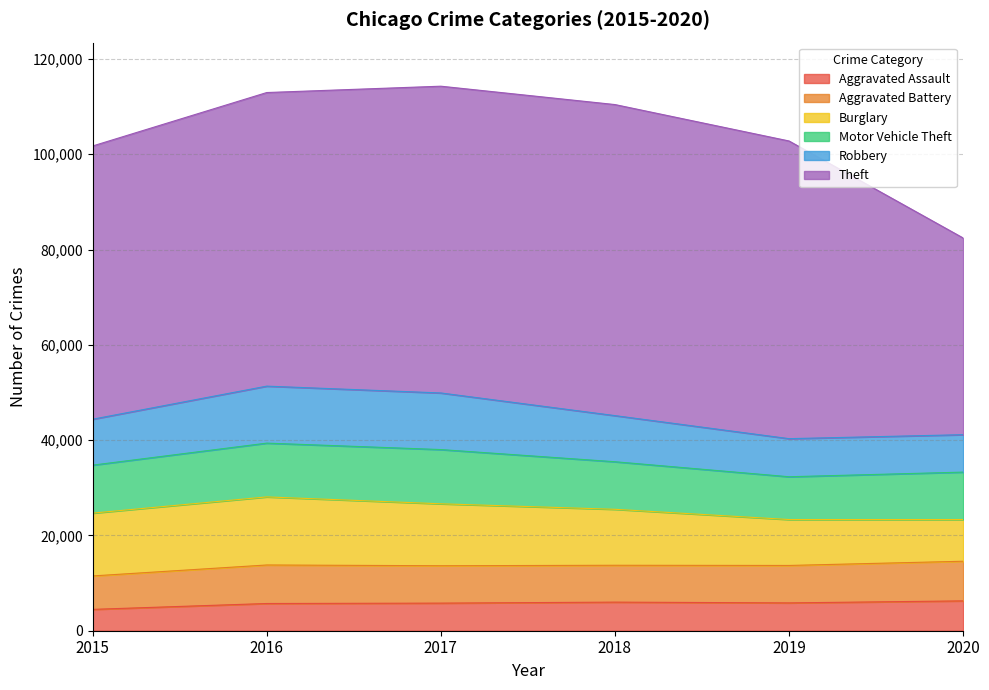

The Aggravated Assault series shows 6264 at 2020. True or false?

True